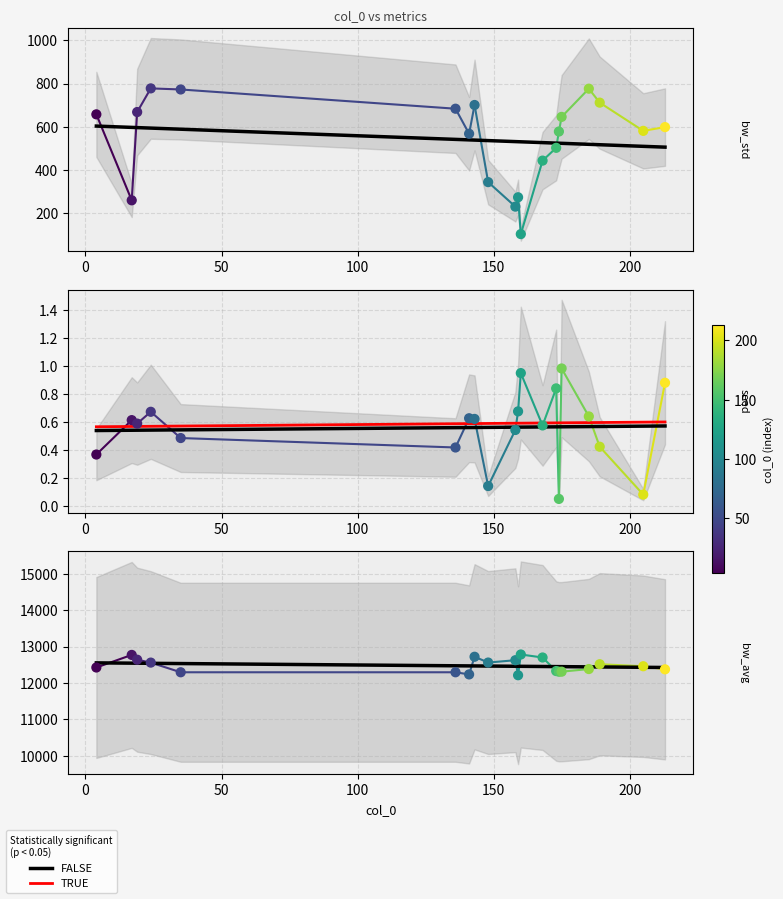

Is the value of TRUE (trend) at 250 greater than the value of seed at 0?

No